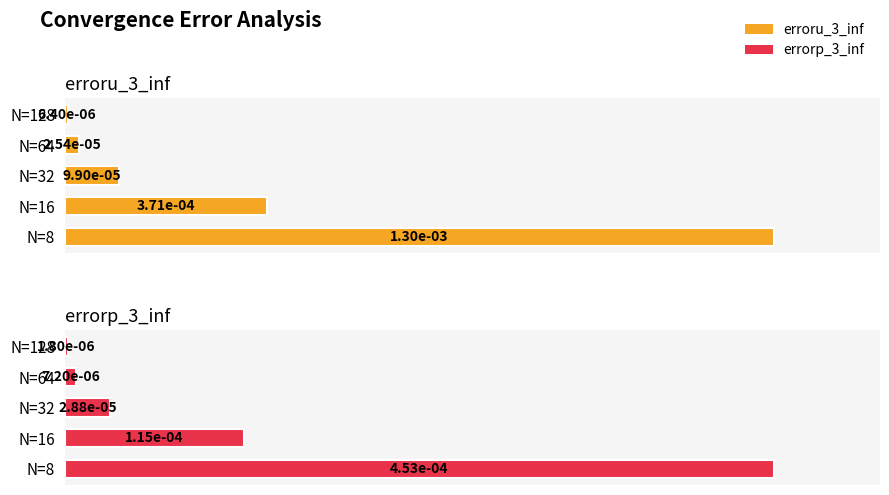

Which series has the largest range (max minus min)?

errorp_3_inf